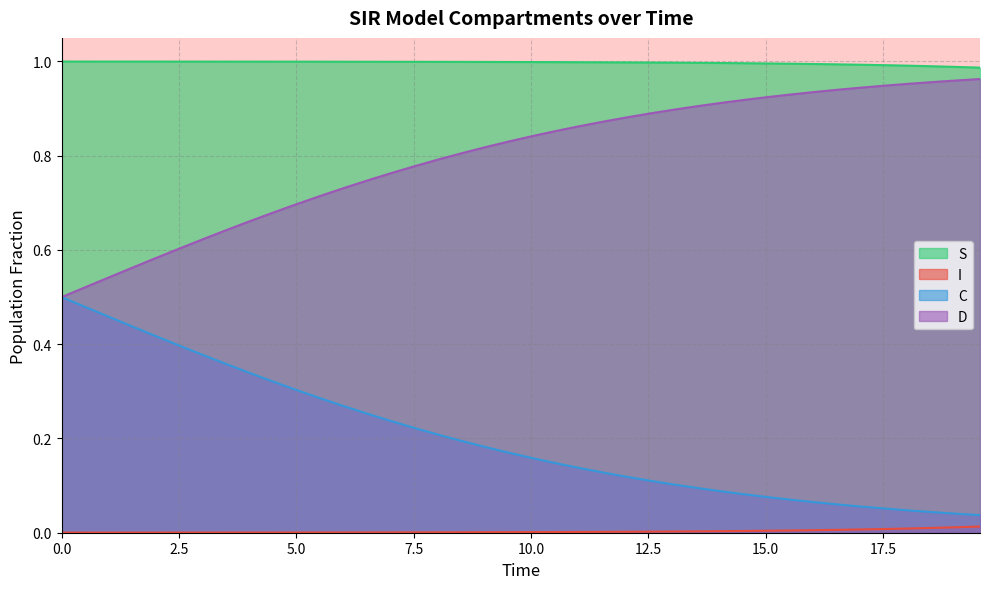

Rank the series by their average value, from lowest to highest.

I, C, D, S